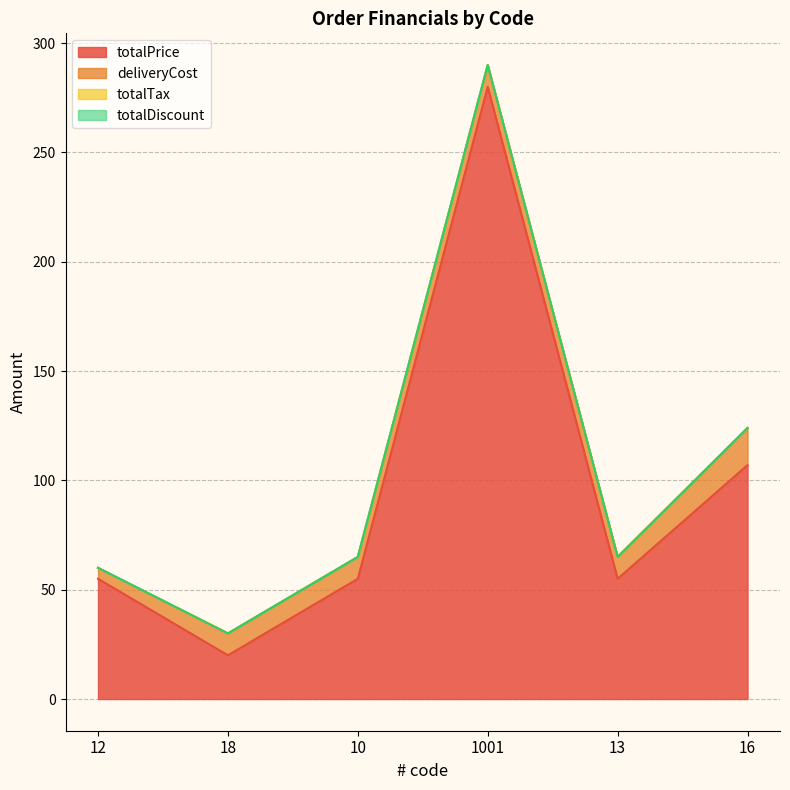

What is the sum of all totalPrice values?

572.0